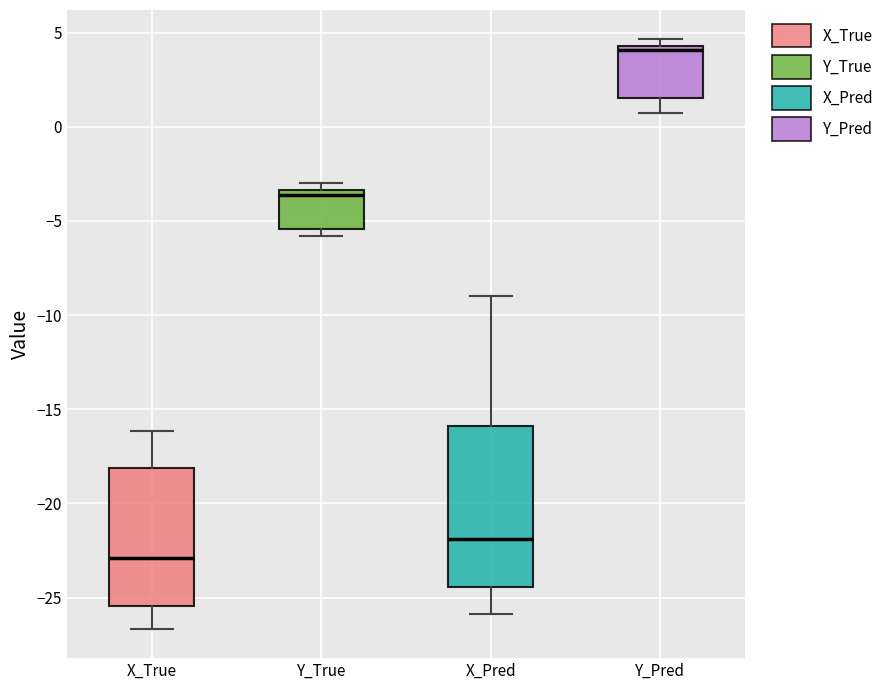

Which box's median line is the lowest?

X_True